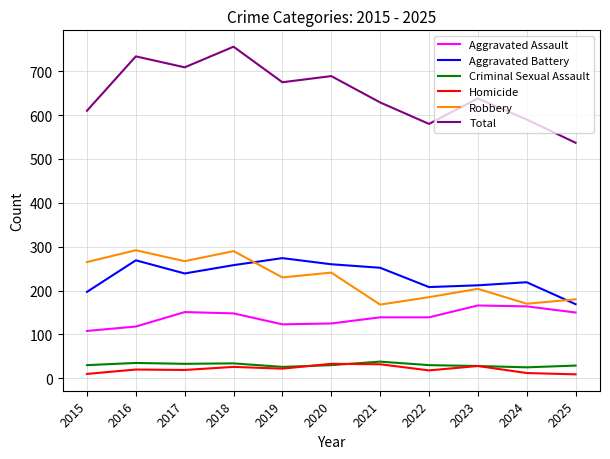

In Aggravated Battery, how many points are lower than both neighbors (excluding endpoints)?

2